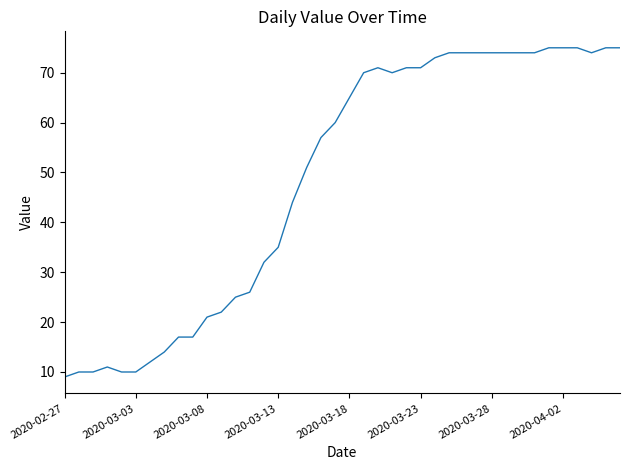

What is the smallest value displayed?

9